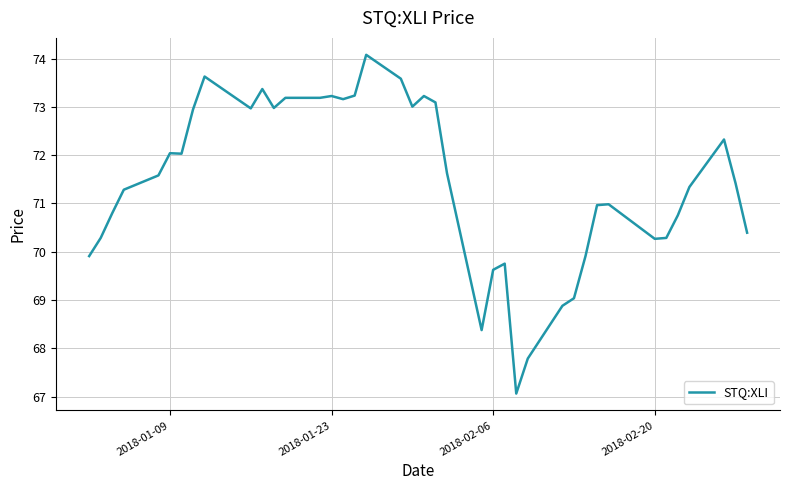

What is the difference between the maximum and minimum values?

7.0